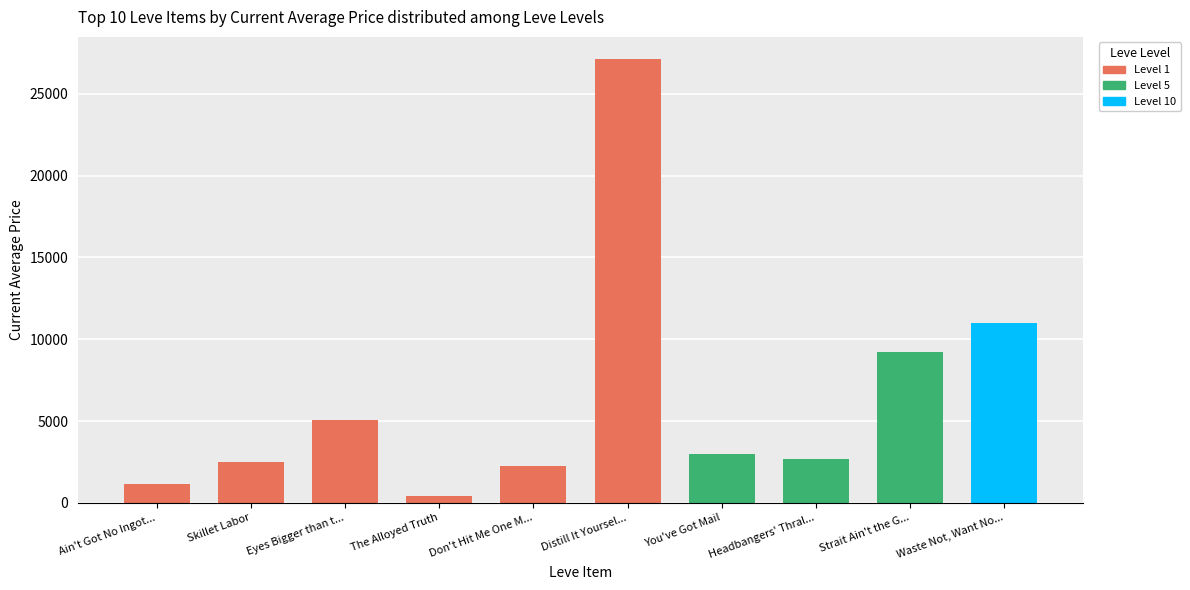

Reading left to right, transcribe all the data shown in this chart.

1150.6	2494.0	5071.0	405.0	2226.0	27125.0	3011.0	2680.0	9196.8	11000.0